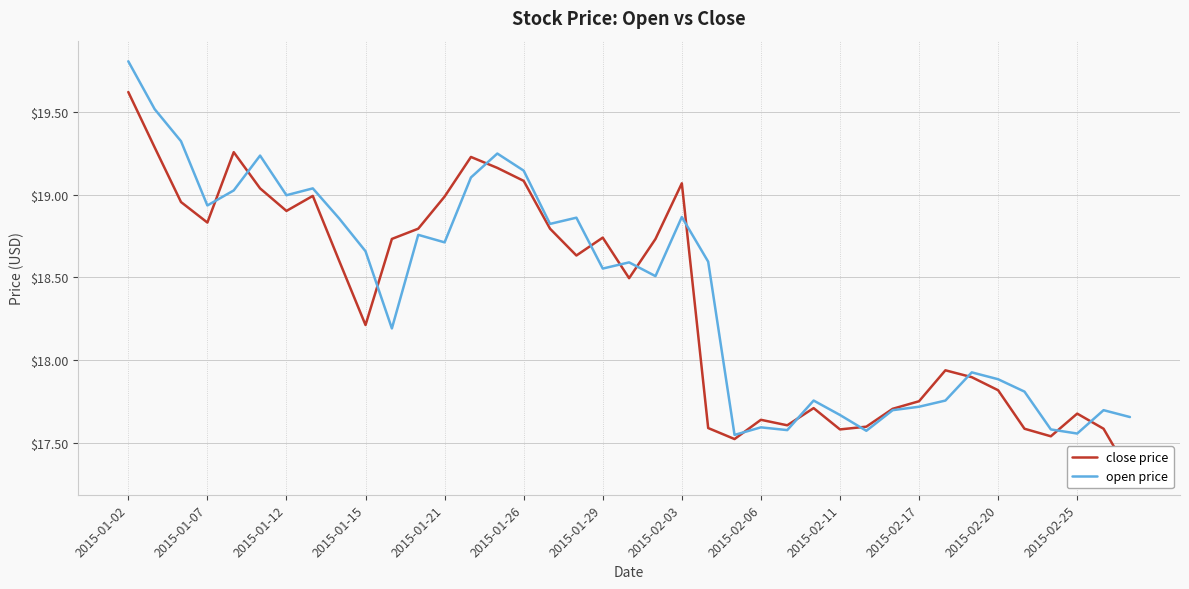

What is the maximum value for open price?

19.8